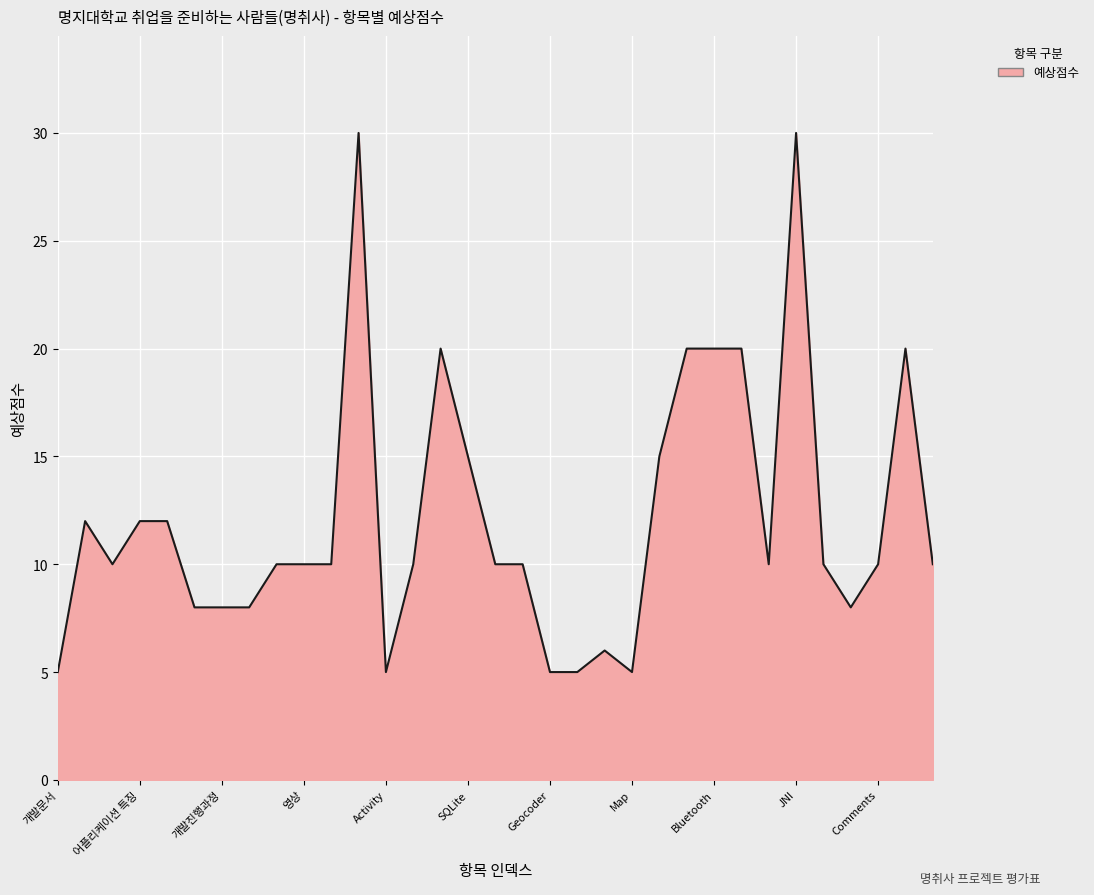

How many distinct data groups are displayed?

1